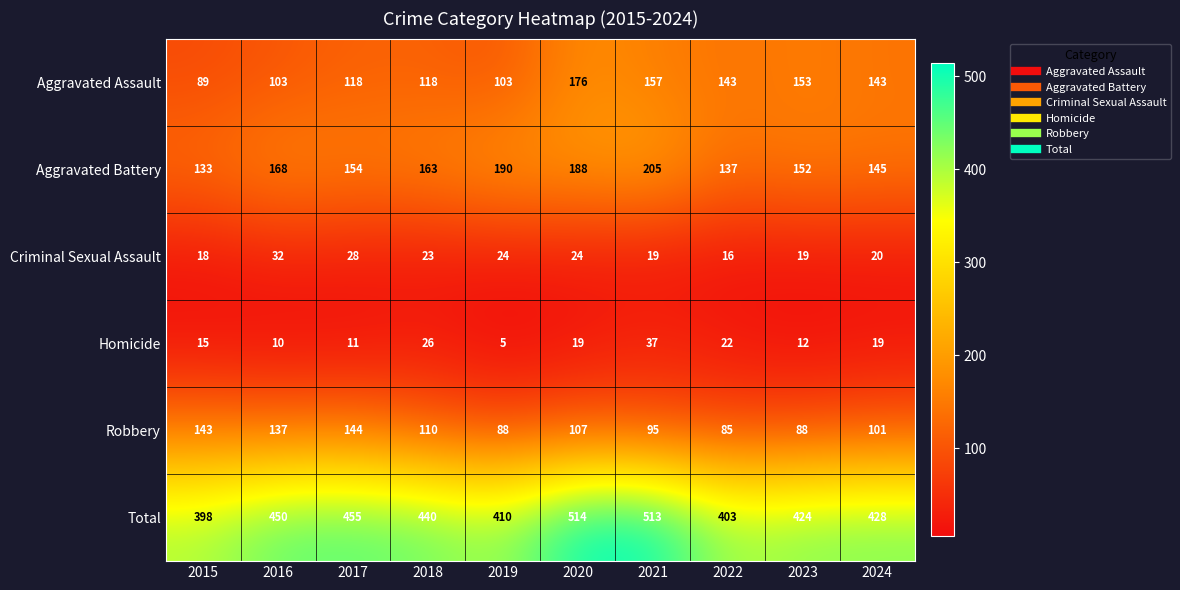

What is the total value across all series at 2016?

900